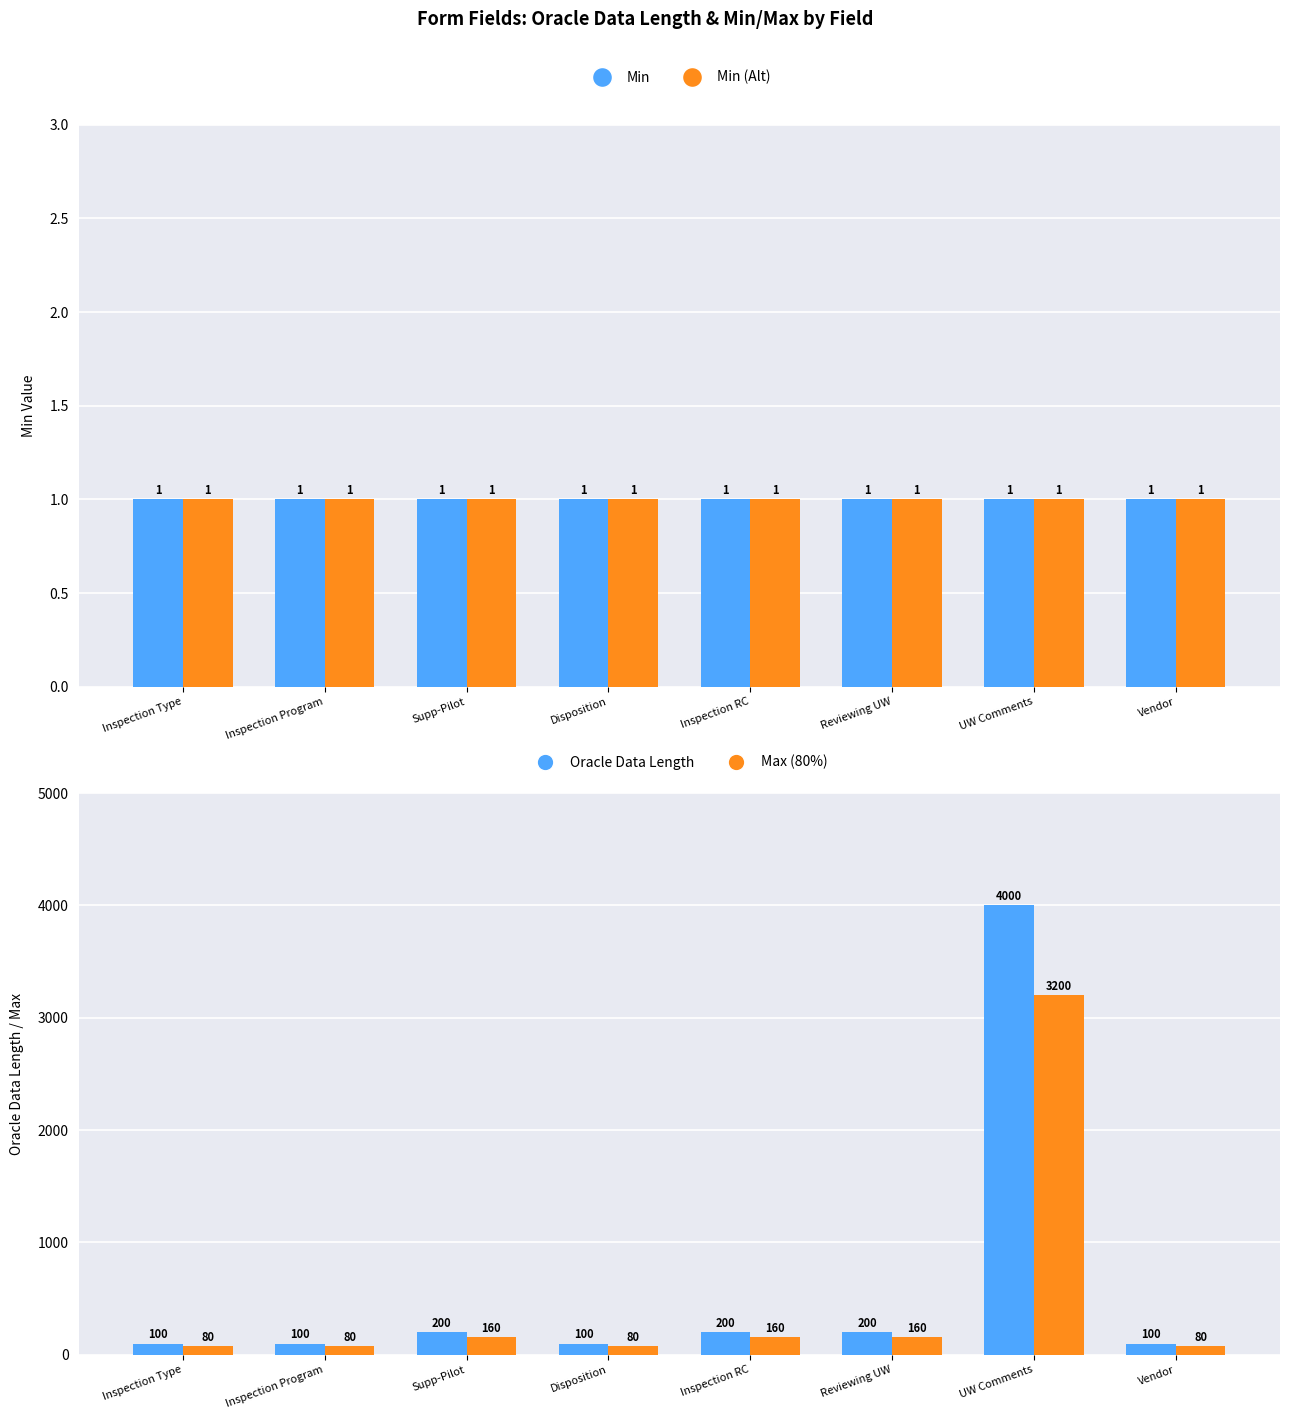

At which category does the chart reach its peak across all series?

UW Comments